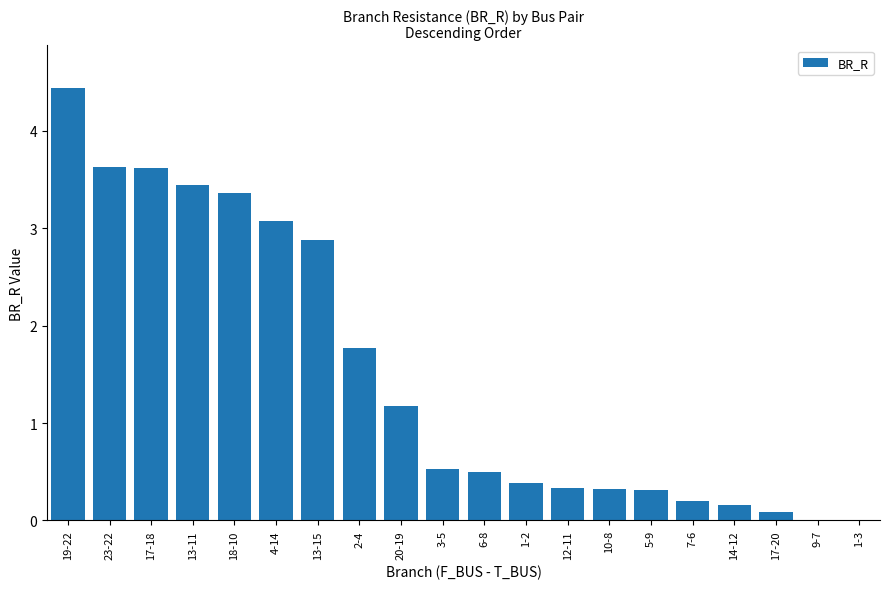

Which has a higher value, 19-22 or 9-7?

19-22